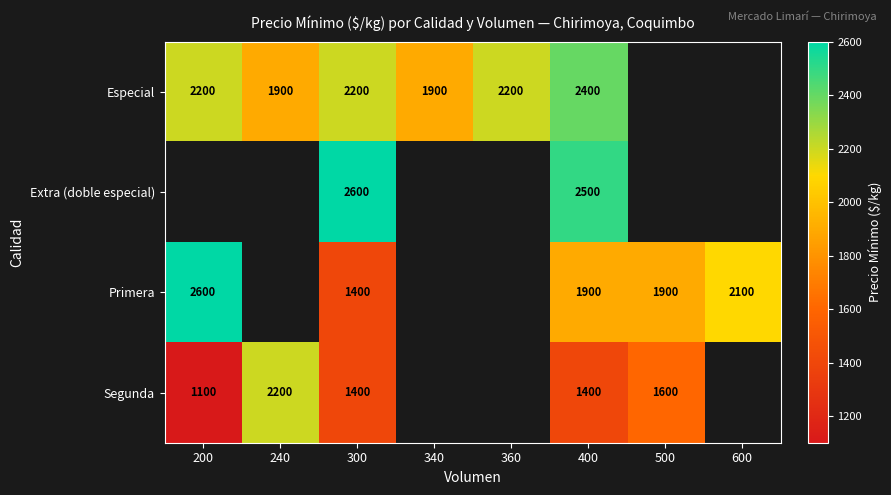

True or false: Segunda has a value of 859 at 240.

False